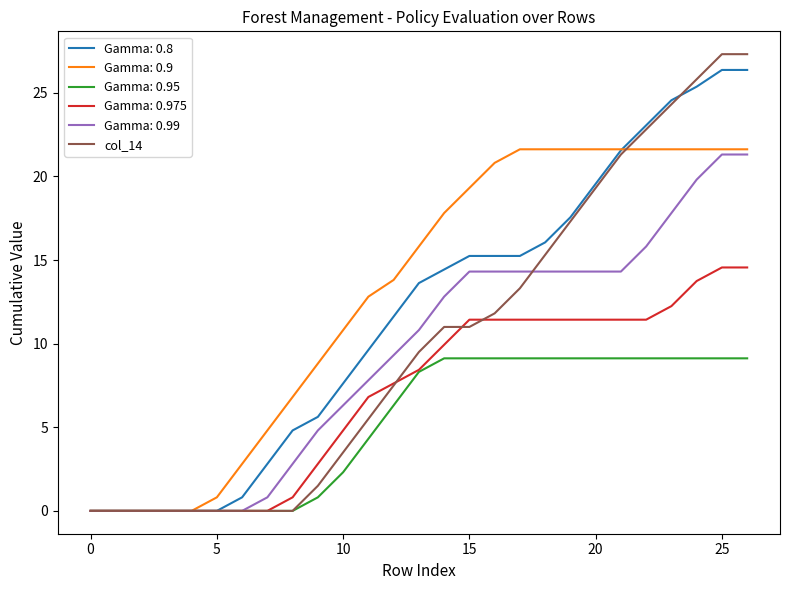

What is the maximum value for Gamma: 0.8?

26.4